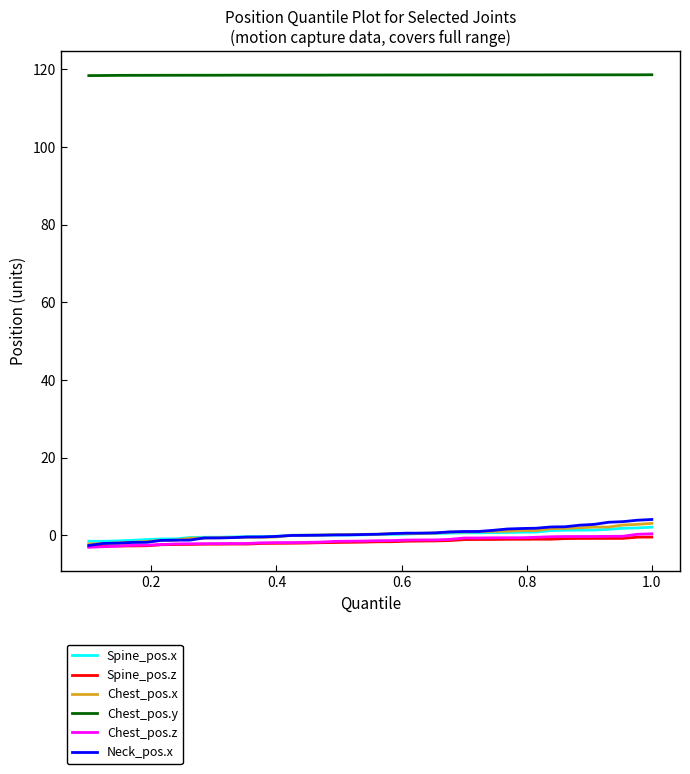

What is the smallest value displayed?

-3.1